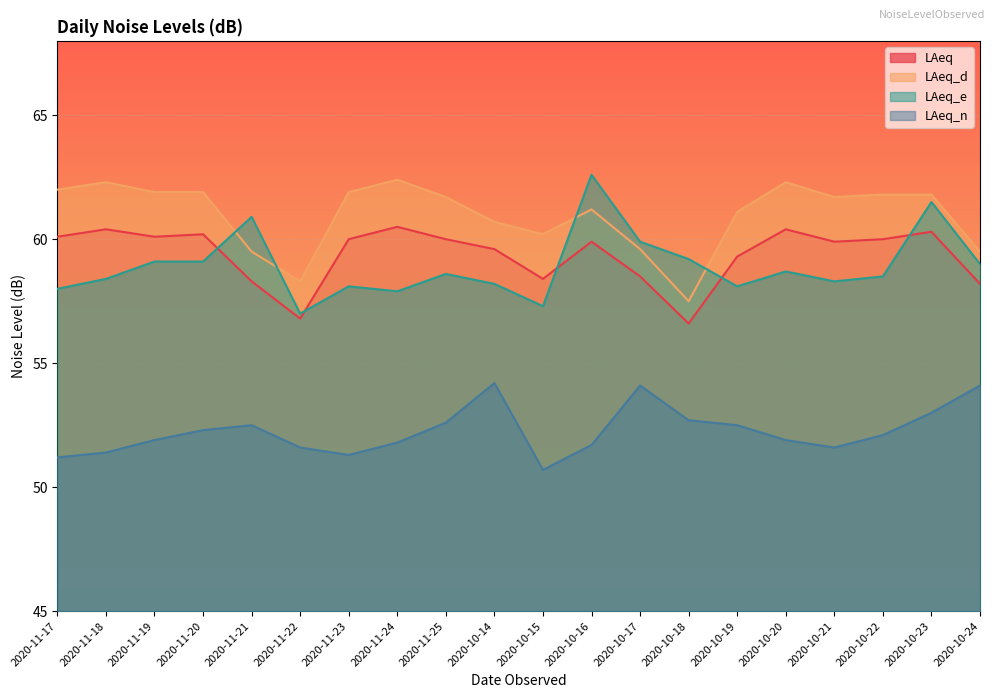

Which series has the largest range (max minus min)?

LAeq_e